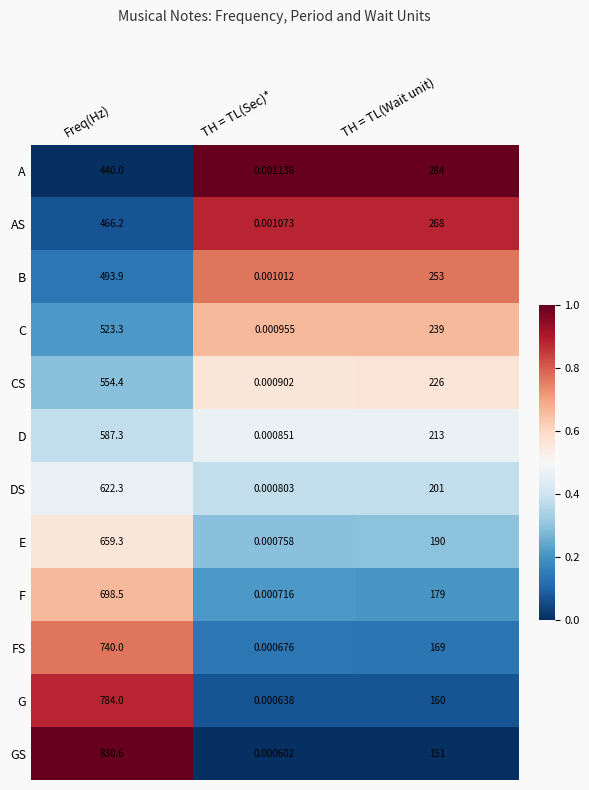

At how many categories does at least one series exceed 0?

3